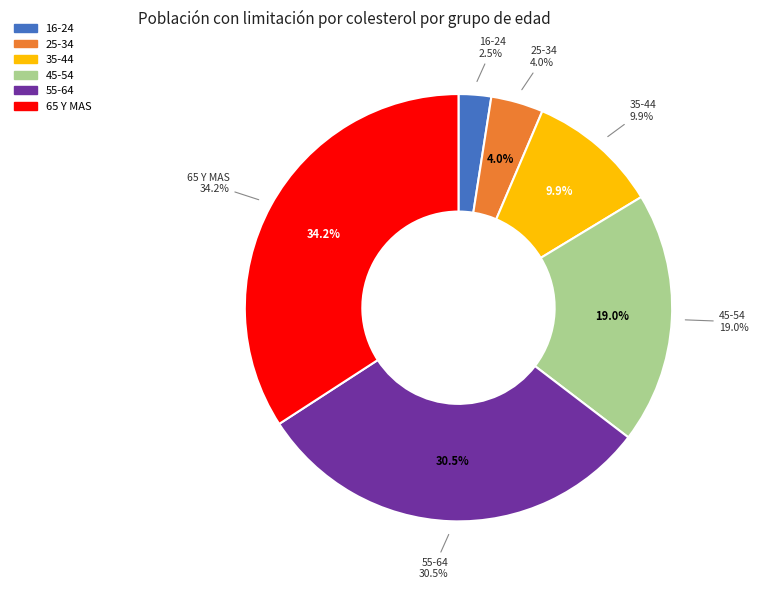

Is 35-44 the majority of the pie?

No